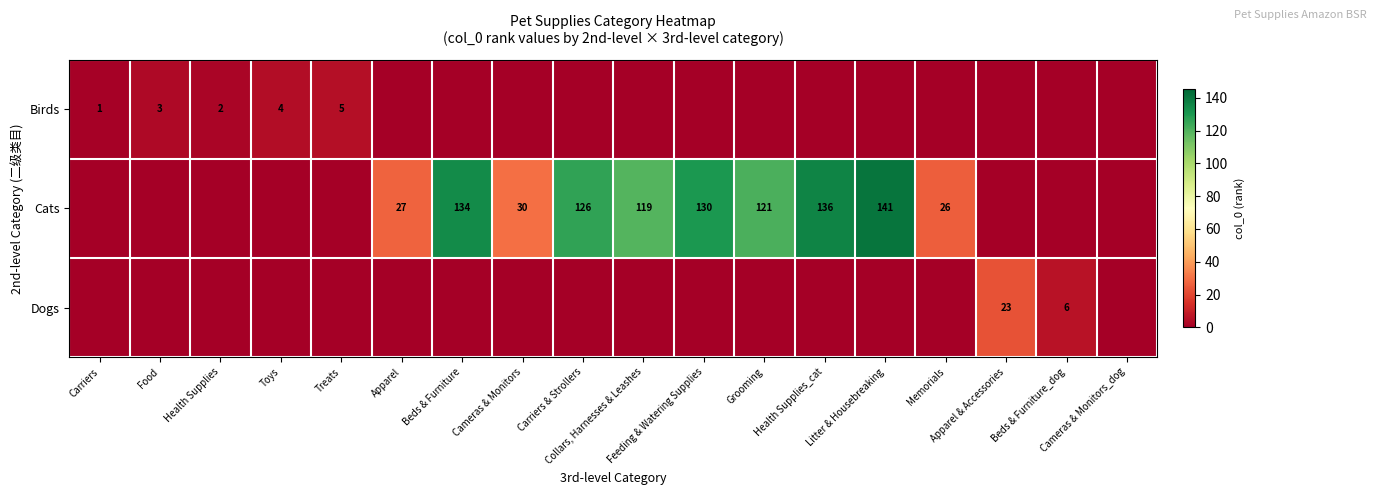

List the labels in order of Birds value, smallest first.

Apparel, Beds & Furniture, Cameras & Monitors, Carriers & Strollers, Collars, Harnesses & Leashes, Feeding & Watering Supplies, Grooming, Health Supplies_cat, Litter & Housebreaking, Memorials, Apparel & Accessories, Beds & Furniture_dog, Cameras & Monitors_dog, Carriers, Health Supplies, Food, Toys, Treats